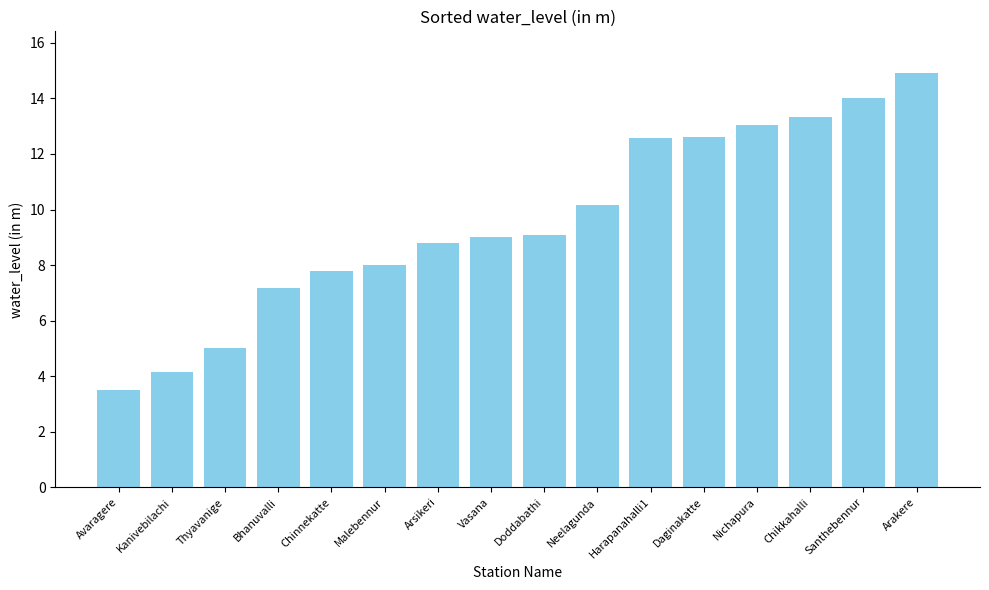

What is the difference between the second highest and minimum values?

10.5